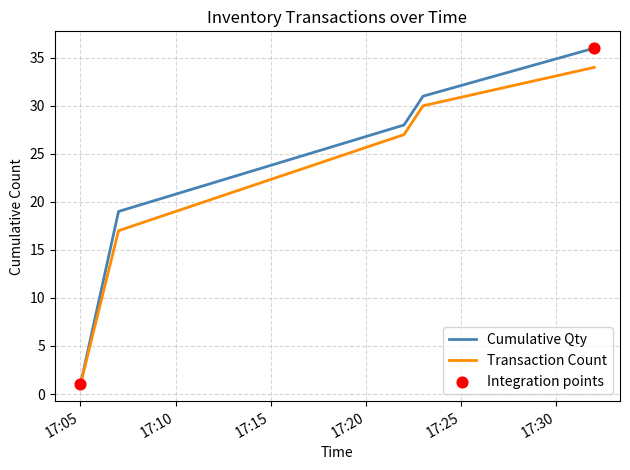

Which series has the widest spread of values?

Cumulative Qty